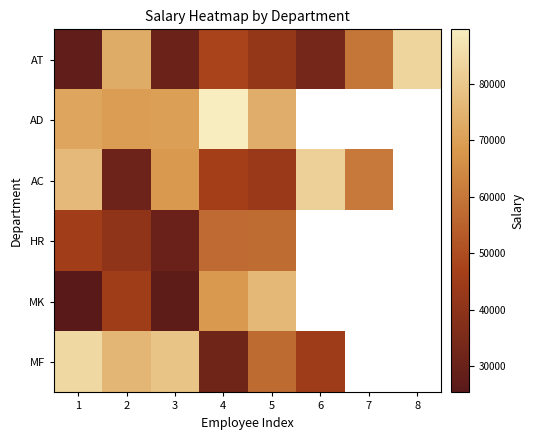

How many values in MF are above zero?

6